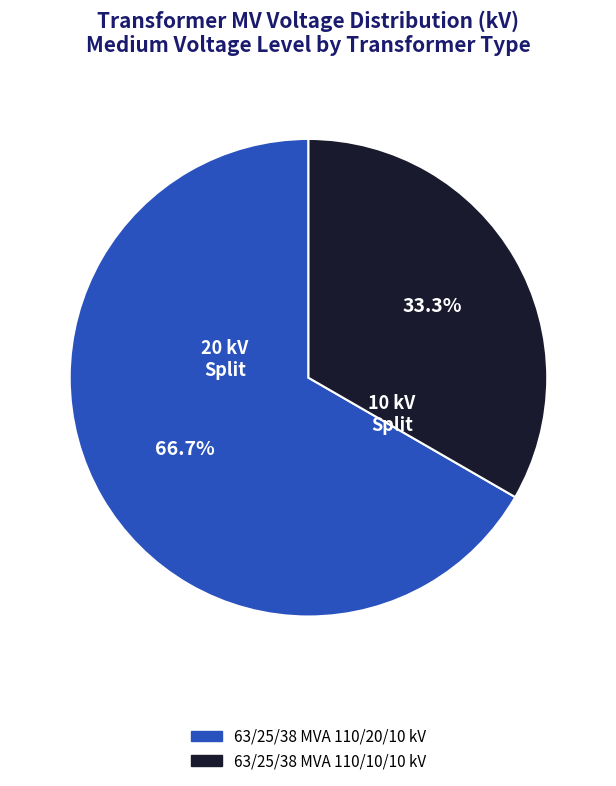

Which slice is the largest?

63/25/38 MVA 110/20/10 kV